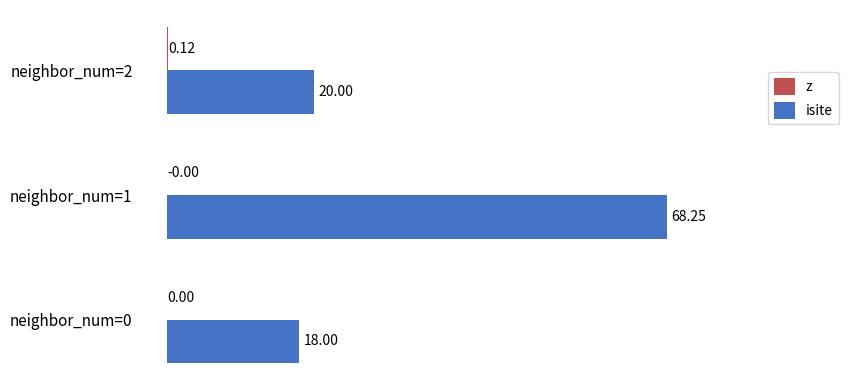

Between neighbor_num=0 and neighbor_num=2, which series saw the biggest shift?

isite